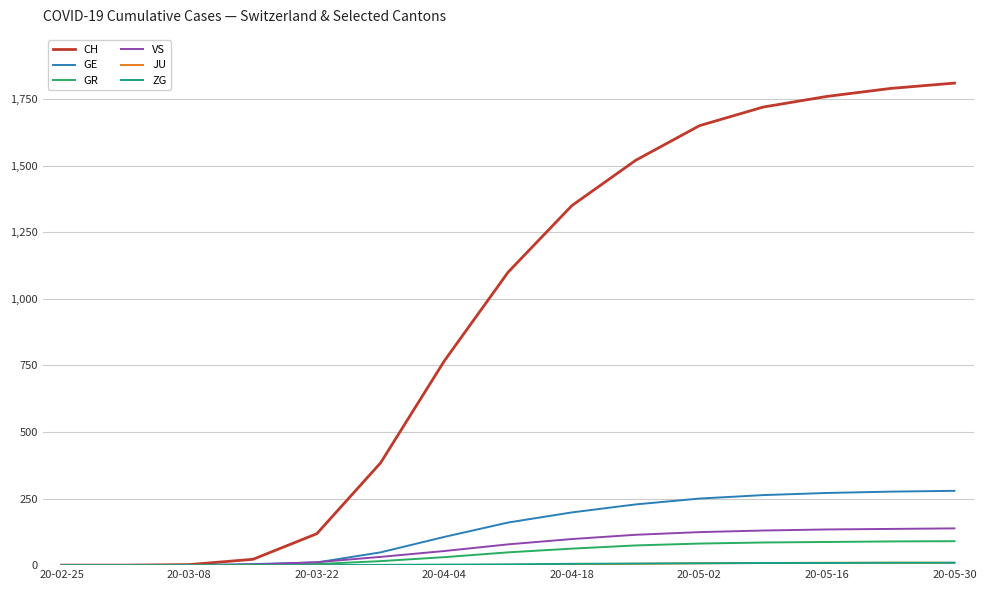

Which series has the largest range (max minus min)?

CH